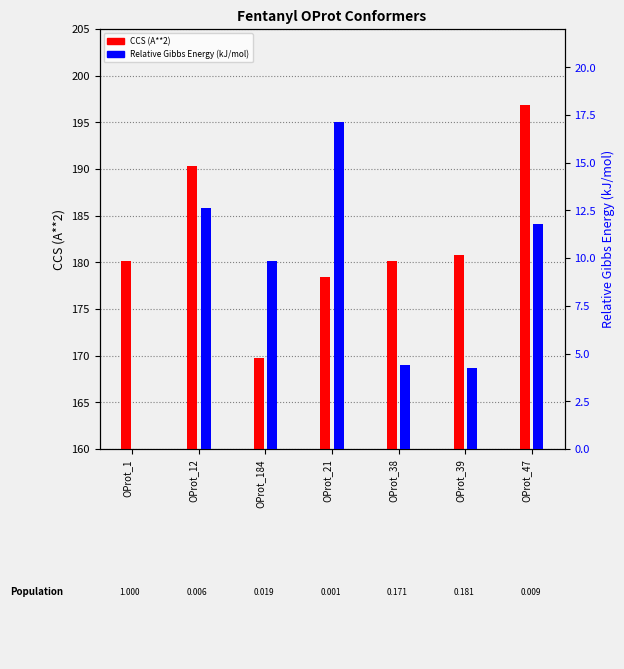

Which series has the largest total across all categories?

CCS (A**2)